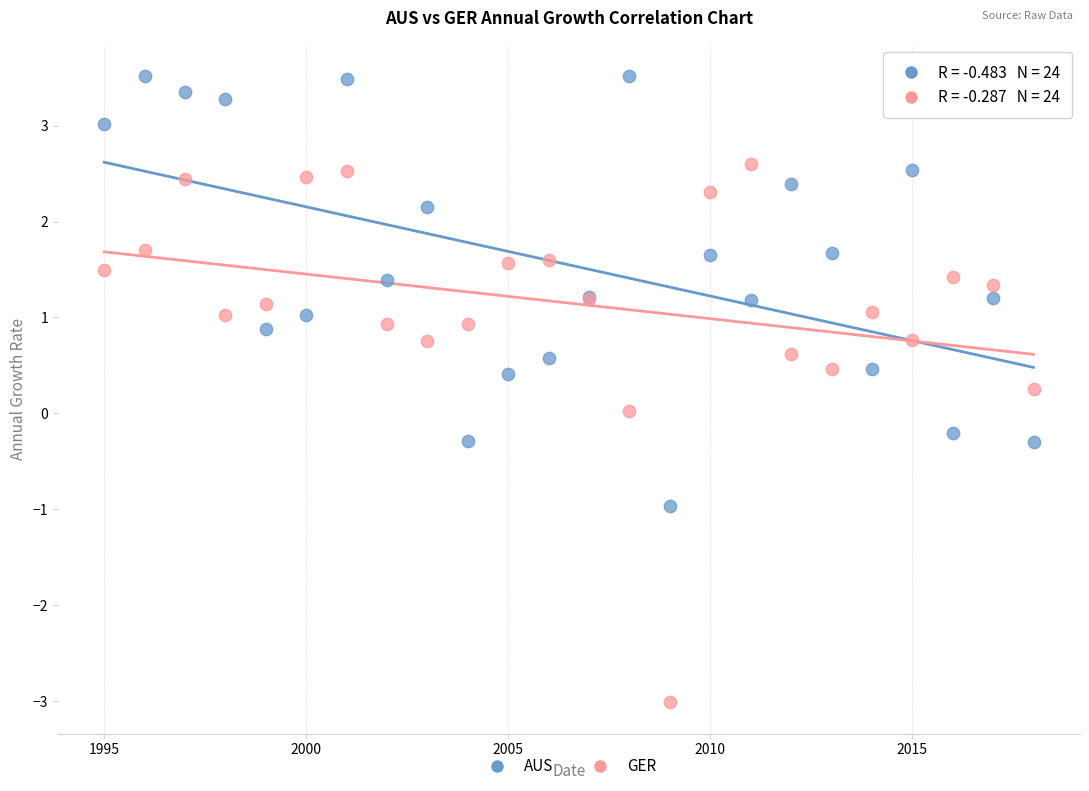

What are all the series names shown in the legend?

AUS, GER